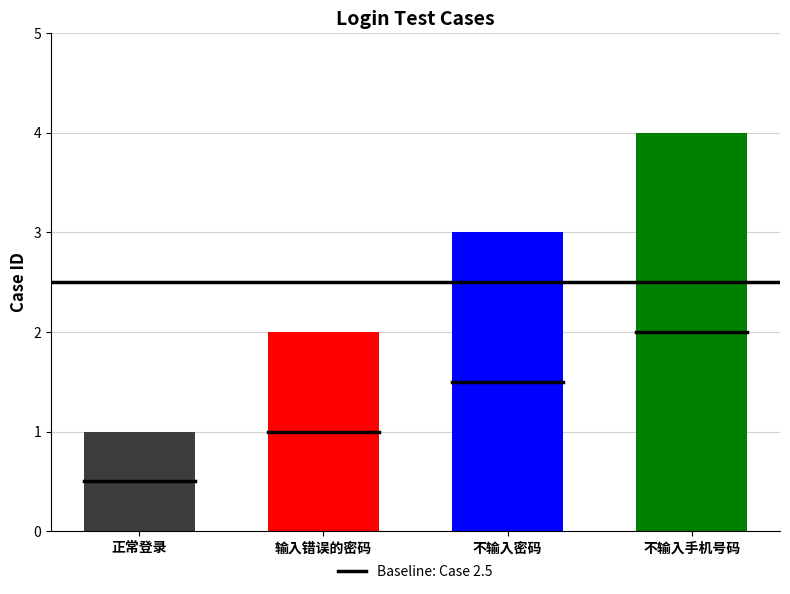

At which label is the value closest to 2?

输入错误的密码